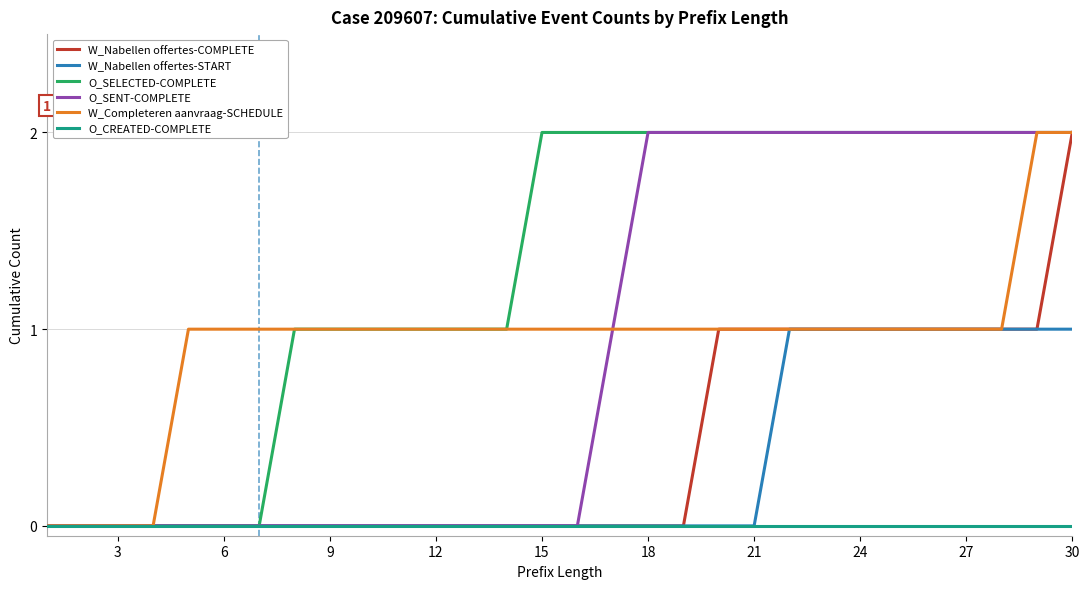

Which series has the largest total across all categories?

O_SELECTED-COMPLETE